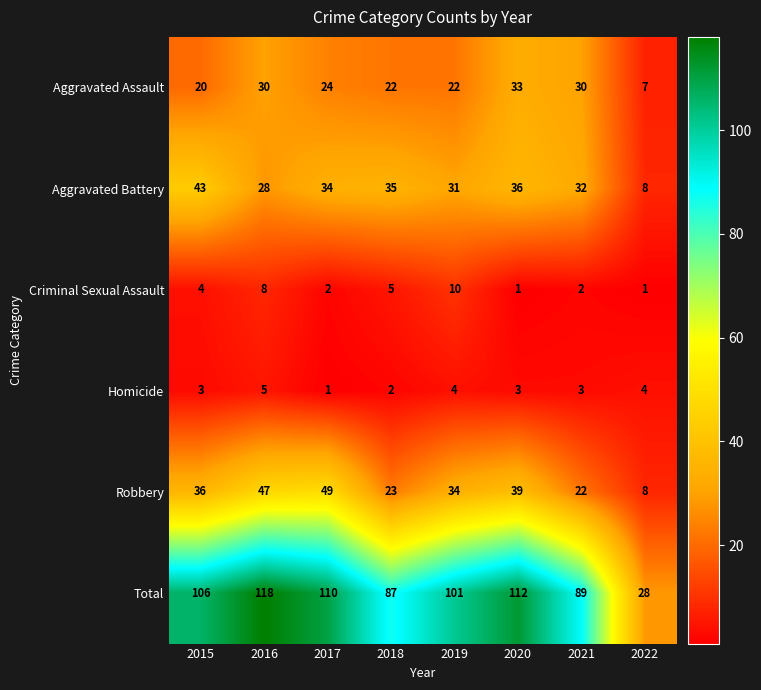

Where is Aggravated Battery nearest to the value 25?

2016